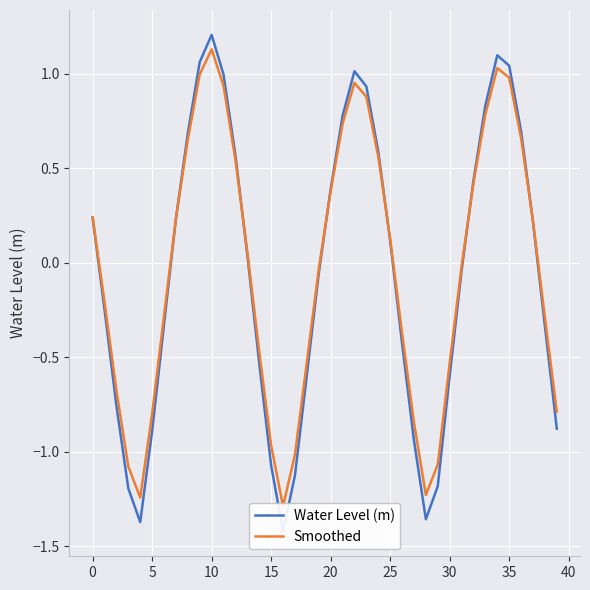

The Water Level (m) series shows -1.2 at 29. True or false?

True